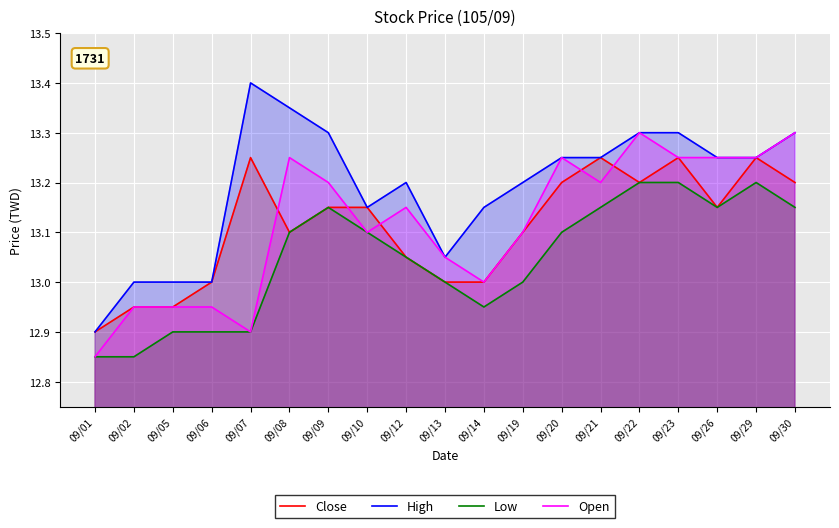

In Low, how many points are lower than both neighbors (excluding endpoints)?

2